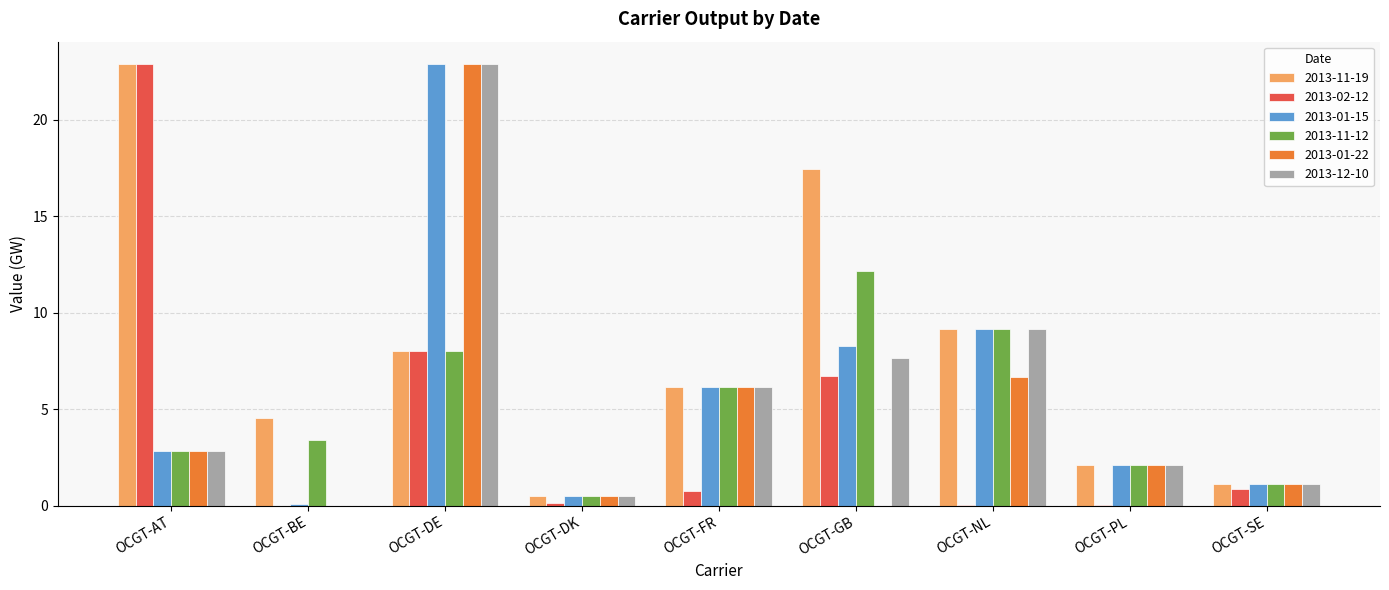

The value of 2013-12-10 at OCGT-BE is -7.9. True or false?

False